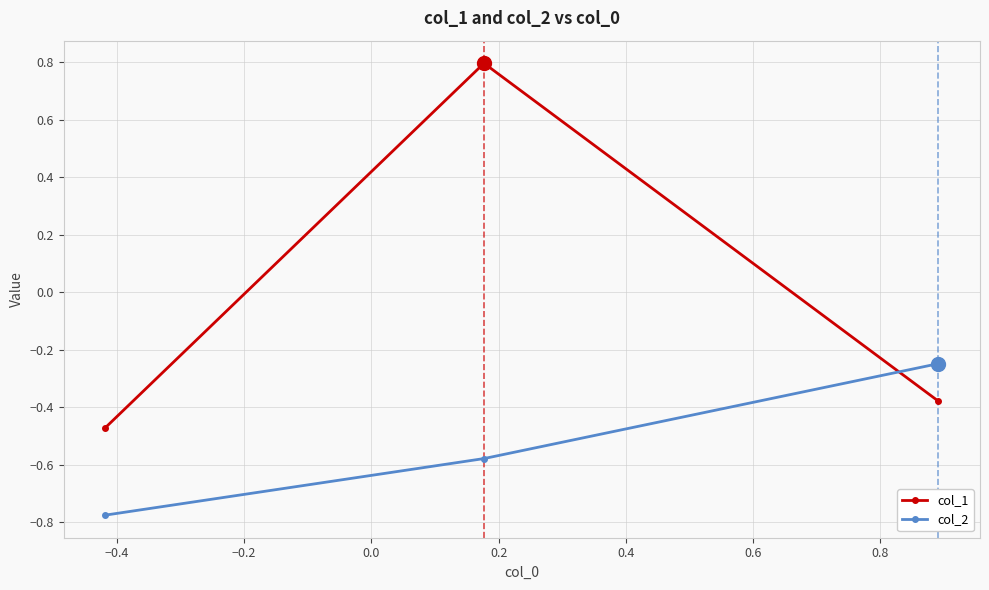

What is the highest value of the col_1 series?

0.8